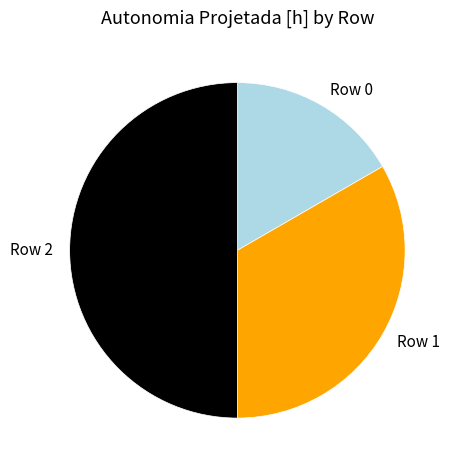

Does Row 1 account for over 50% of the chart?

No